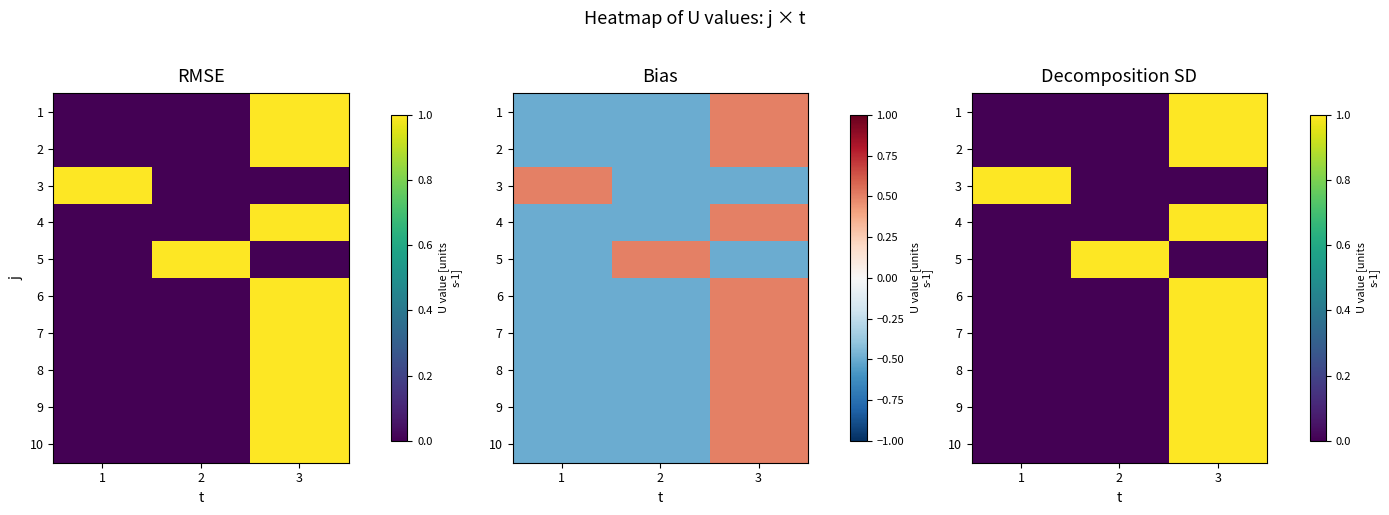

How many positive values does the 10 series have?

1